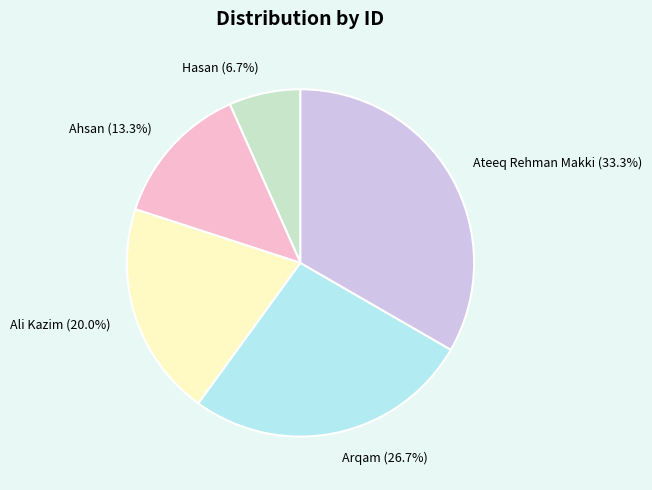

Between Ali Kazim and Hasan, which is larger?

Ali Kazim